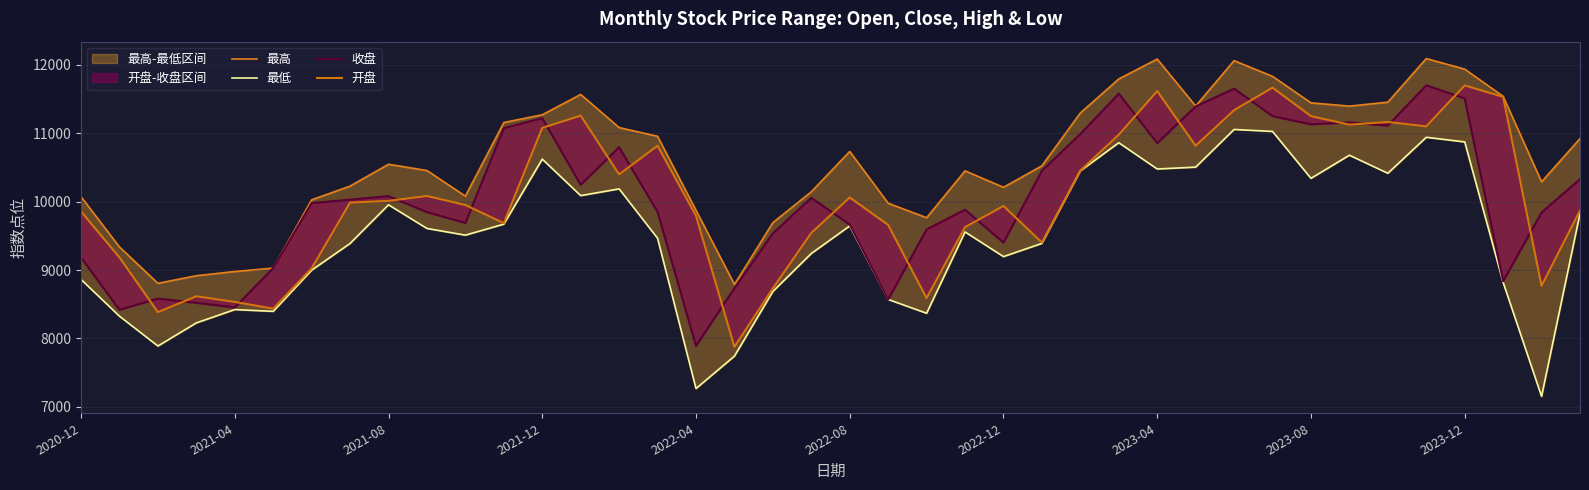

True or false: 最低 and 最高 cross at least once.

False